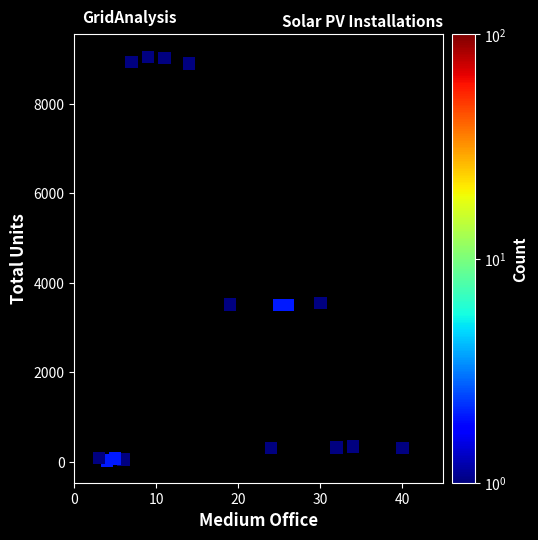

What is the range of Y values (max minus min)?

9011